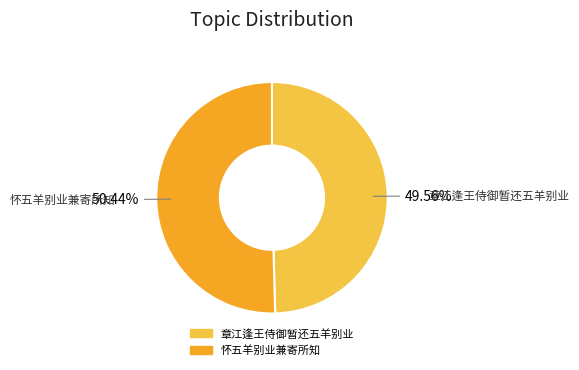

To the nearest percent, what is the difference between the largest and smallest slice percentages?

1%